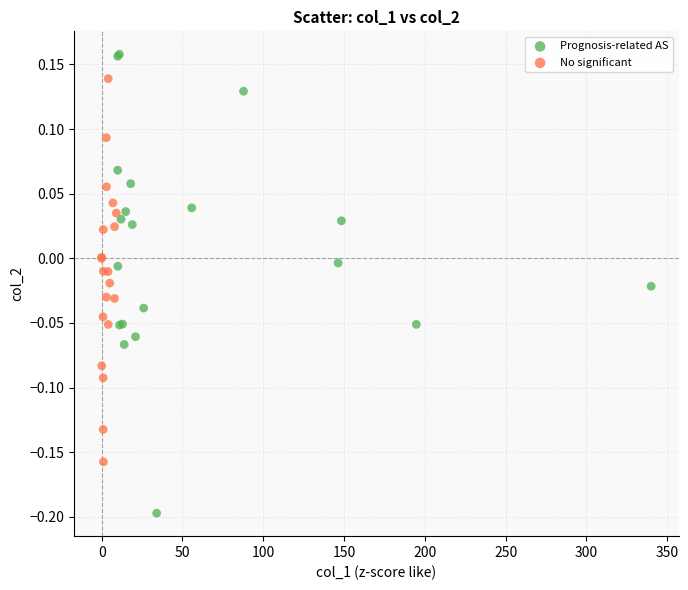

Which series has the largest Y range (max minus min)?

Prognosis-related AS